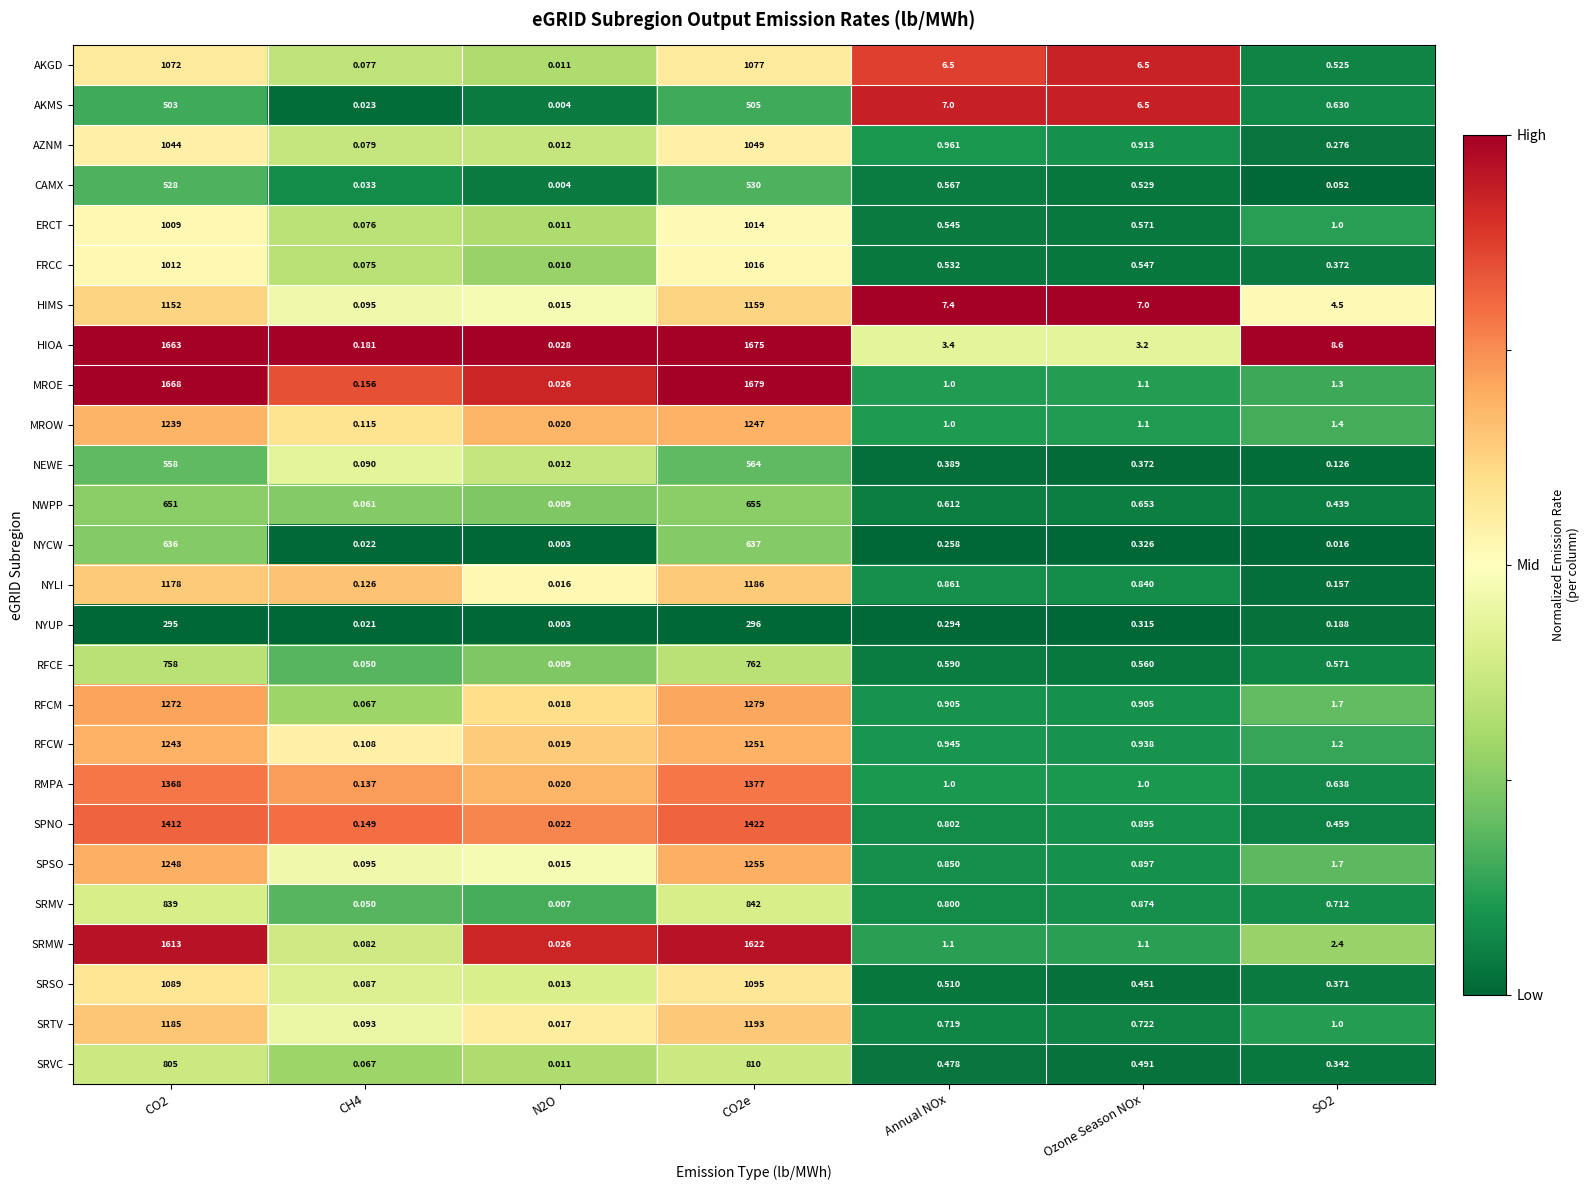

Which series has the largest total across all categories?

HIOA